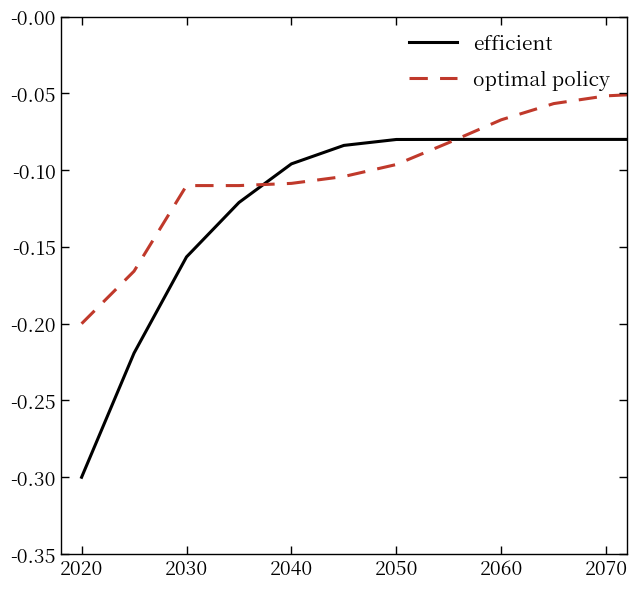

What is the difference between the maximum and second lowest values in the optimal policy series?

0.1